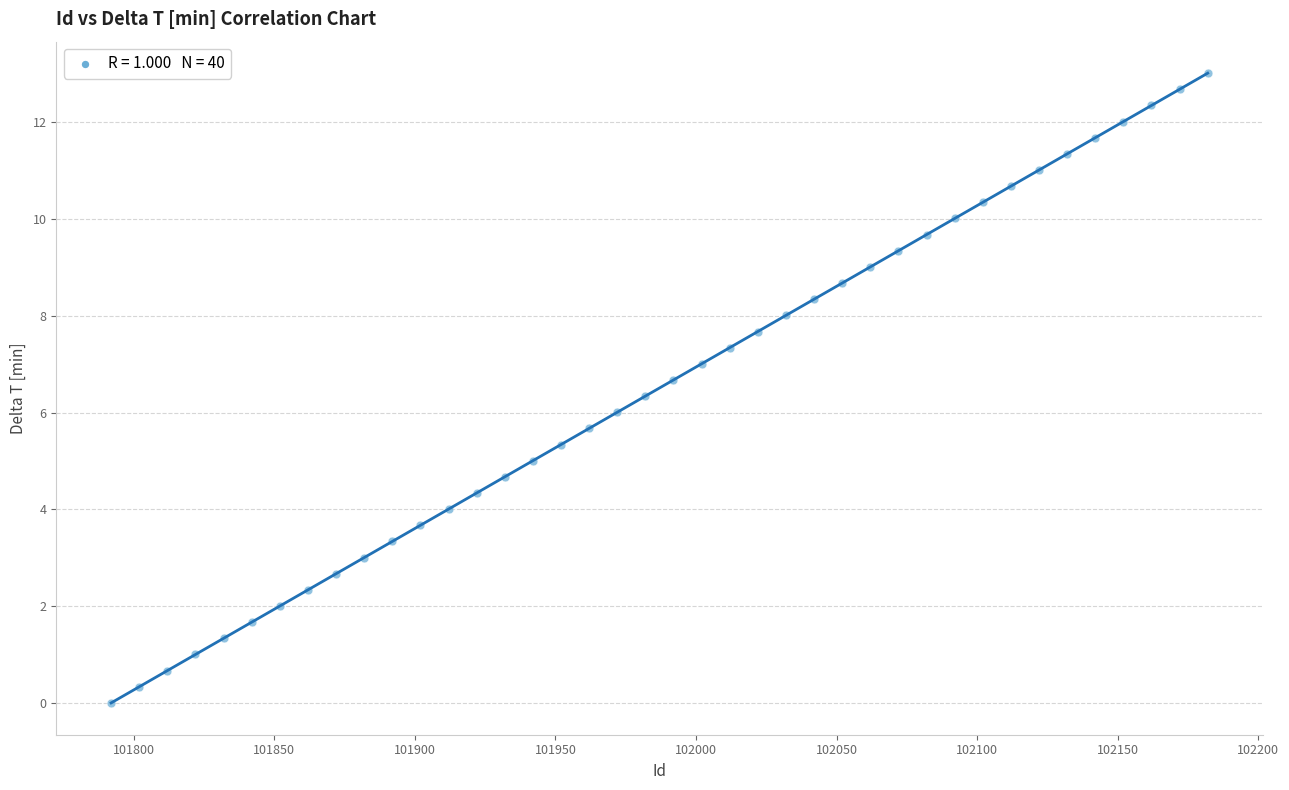

What is the range of Y values (max minus min)?

13.0